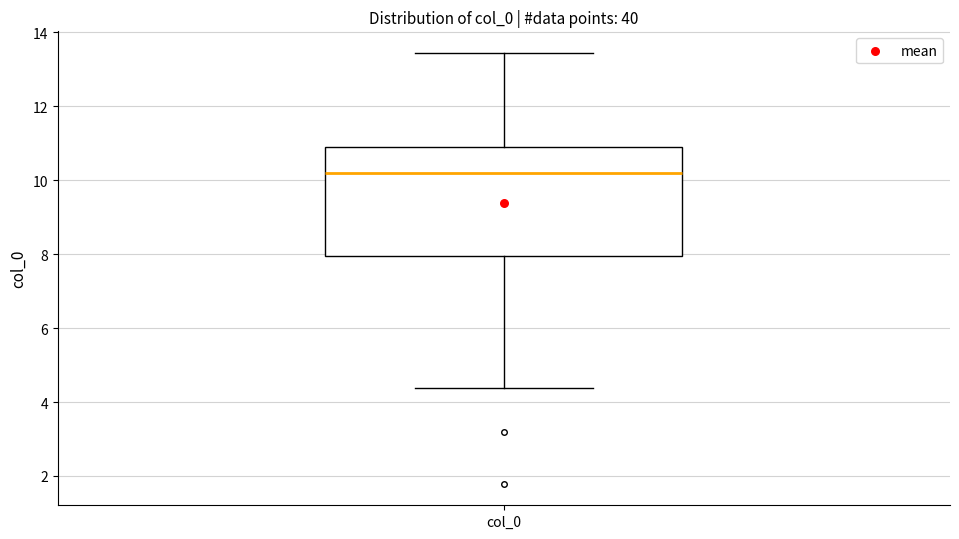

Transcribe this box plot: give where the median line is, the range the box spans, and where the two whiskers end, as read against the y-axis. The values are not printed on the chart, so give them approximately, as read against the axis.

median 10.2, box 8.0 to 10.8, whiskers 4.4 to 13.4